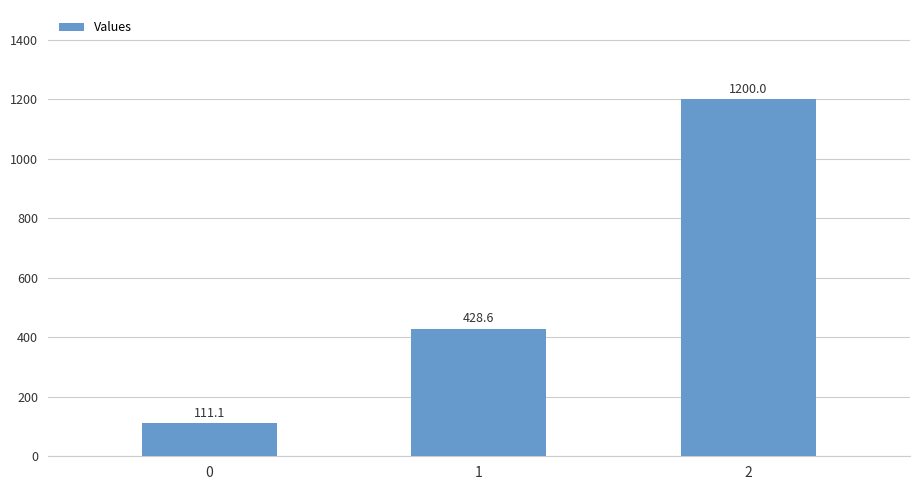

What is the value of the 2nd bar from the left?

428.6